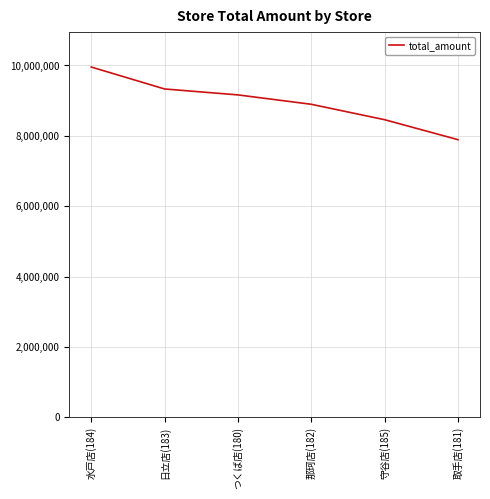

Count the number of data series in this chart.

1